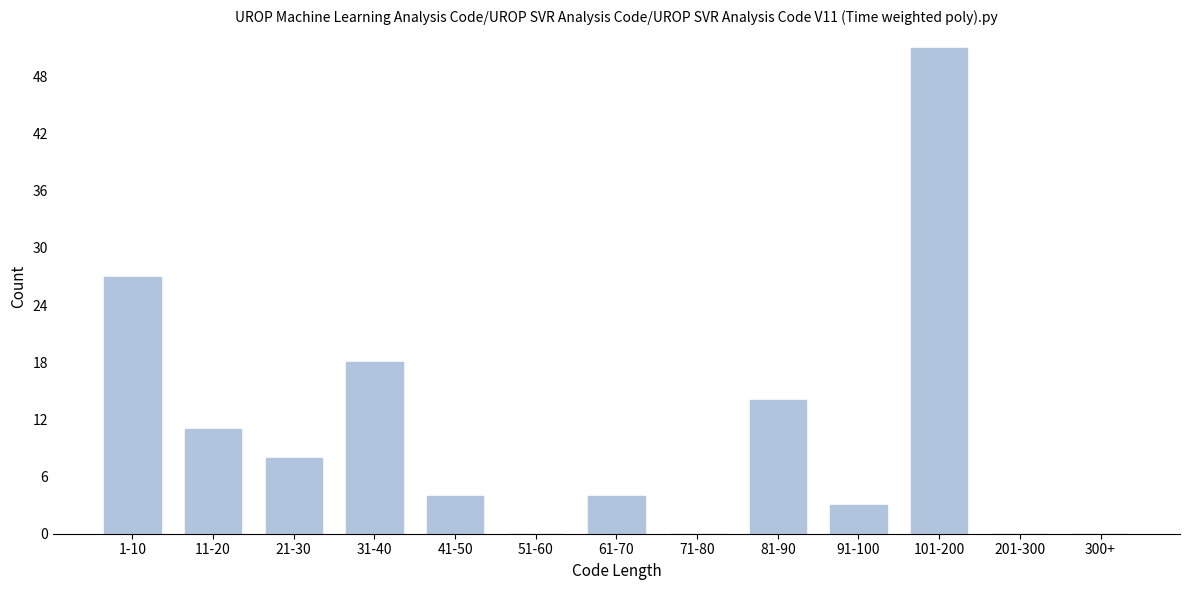

Reading right to left, extract all data points from this chart.

300+=0	201-300=0	101-200=51	91-100=3	81-90=14	71-80=0	61-70=4	51-60=0	41-50=4	31-40=18	21-30=8	11-20=11	1-10=27